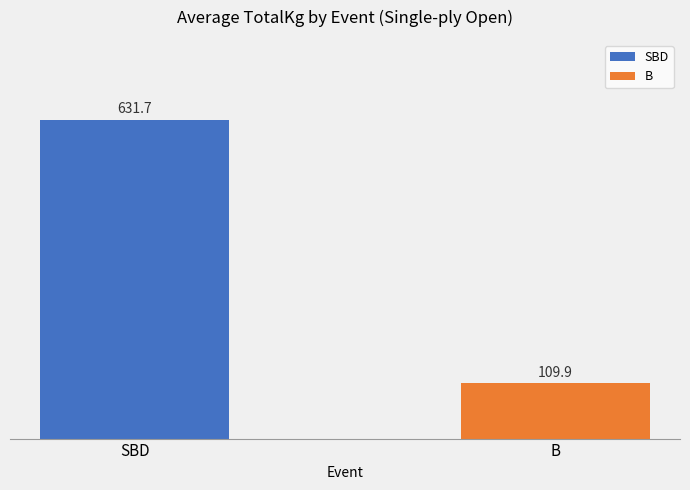

Approximately how many times larger is the value at B compared to SBD?

0.2